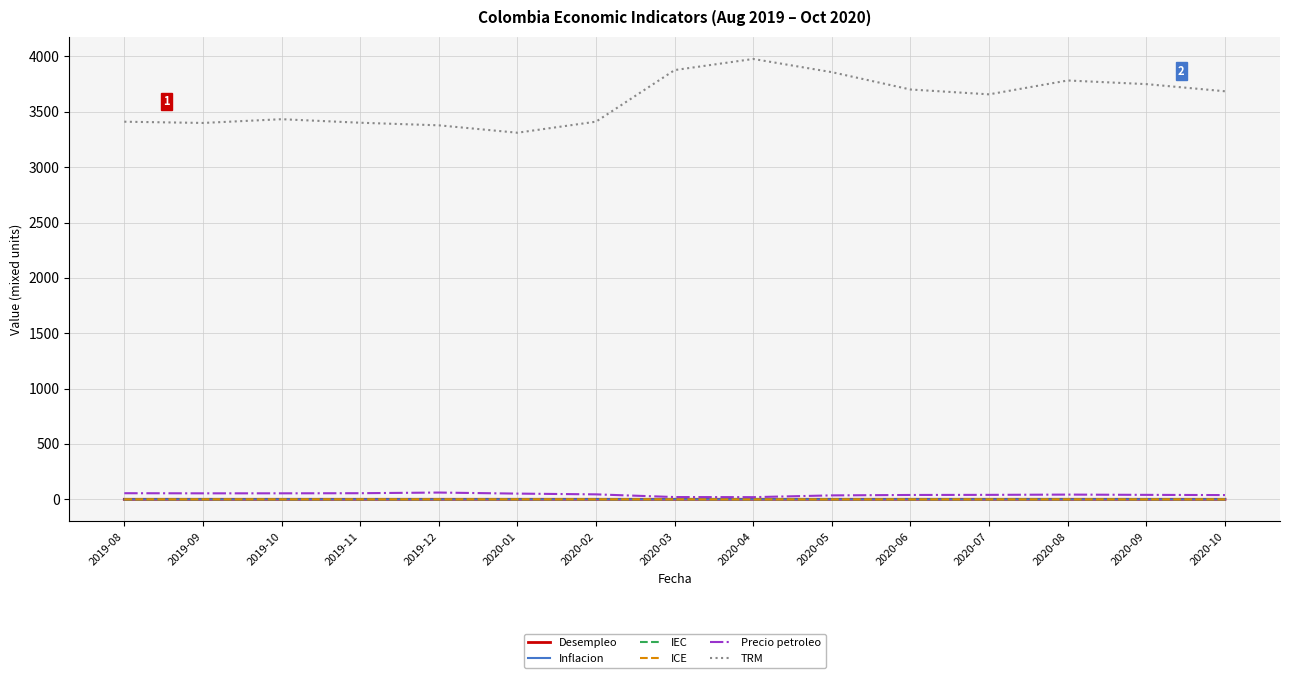

What value does the Precio petroleo series have at 2020-04?

19.6